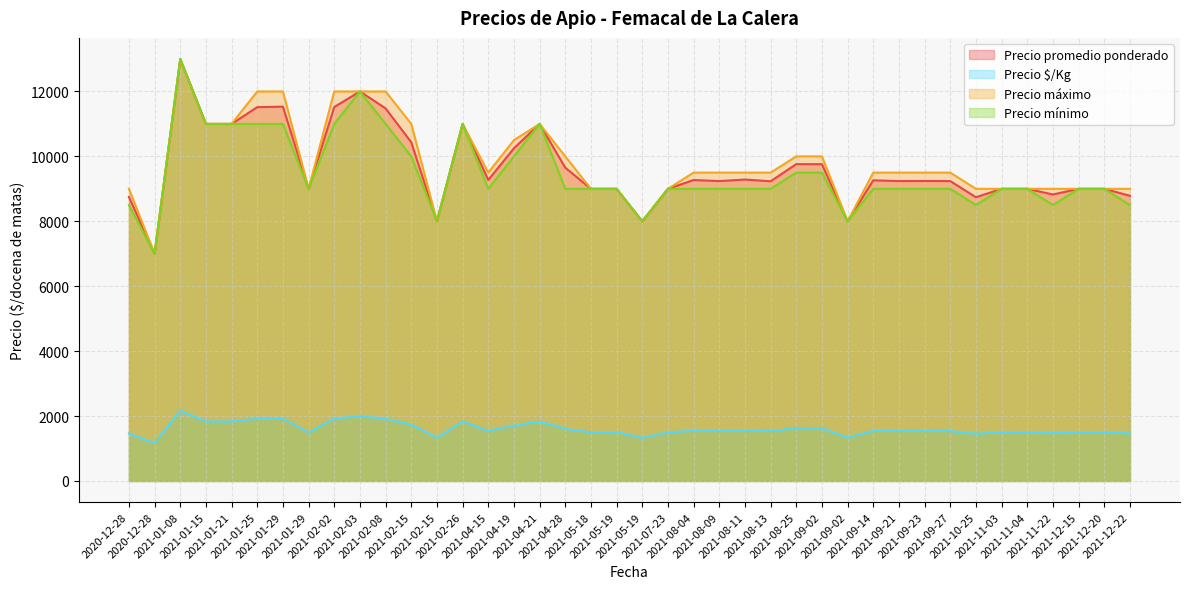

At how many categories does at least one series exceed 10860?

11